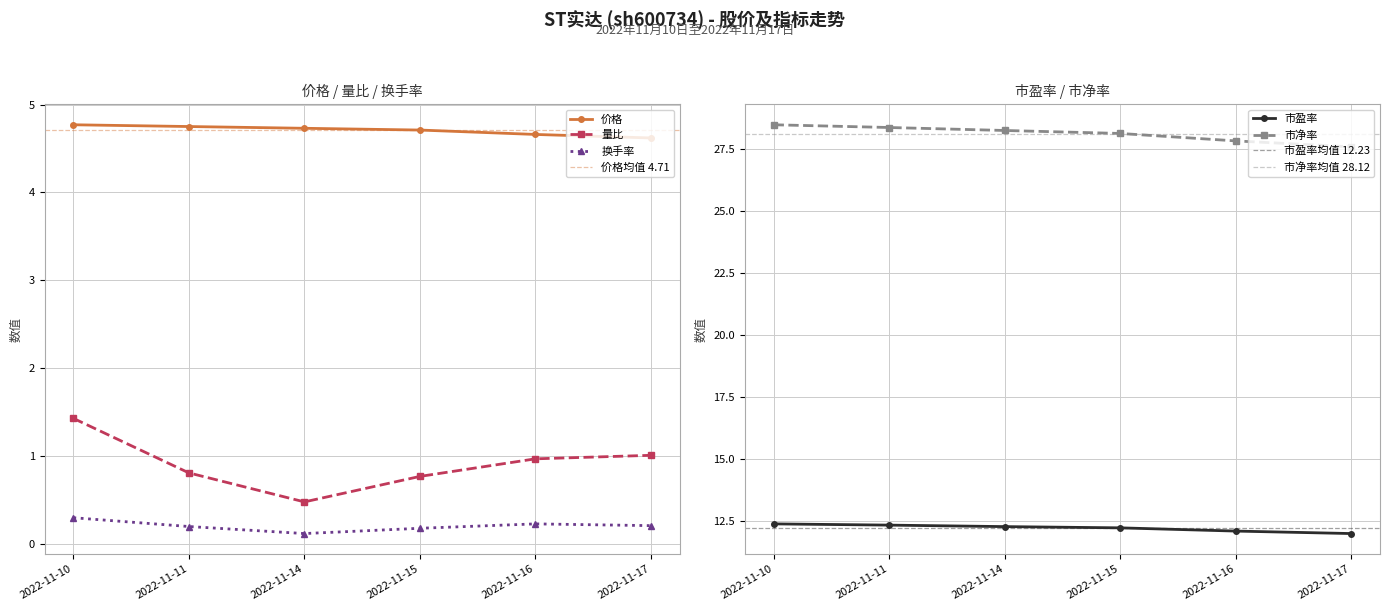

Which series has the largest range (max minus min)?

量比